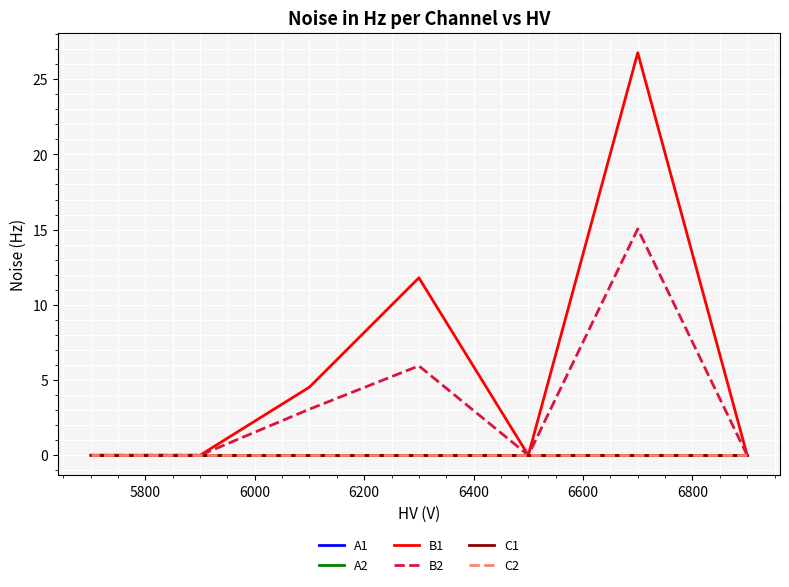

Which series has the largest total across all categories?

B1